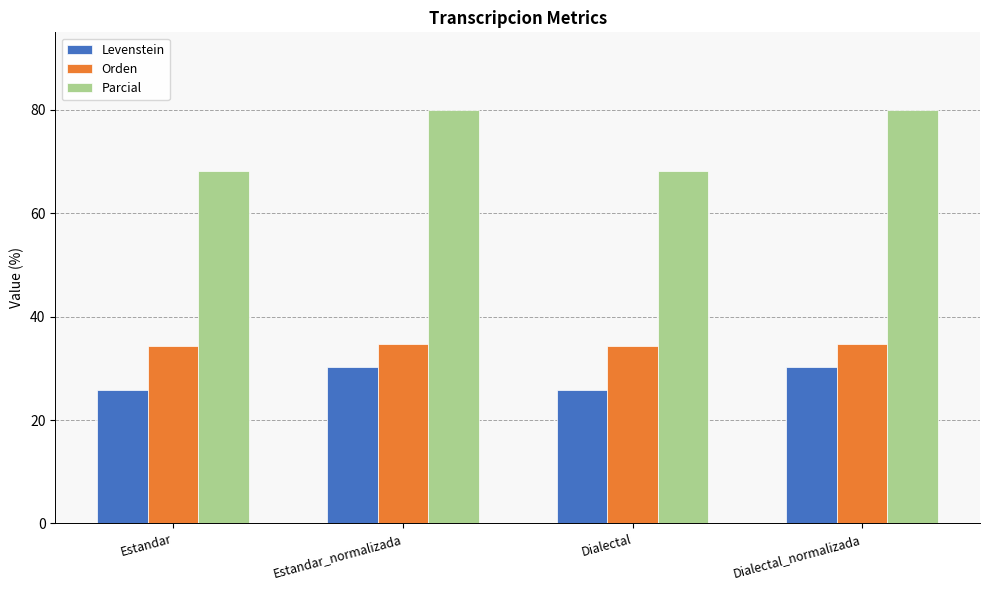

How many data points in Parcial are less than 80?

2